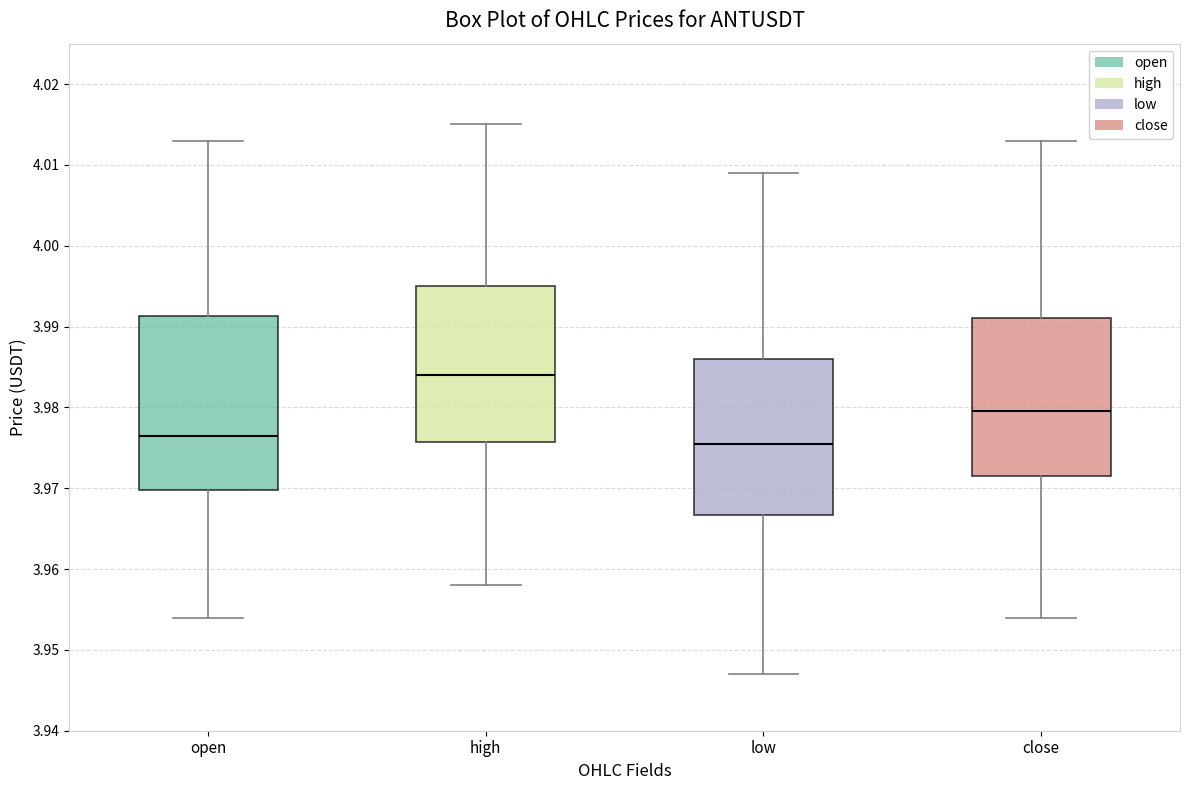

Reading left to right, transcribe this box plot: for each box, give where its median line is, the range the box spans, and where its two whiskers end, as read against the y-axis. The values are not printed on the chart, so give them approximately, as read against the axis.

open: median 3.977, box 3.970 to 3.991, whiskers 3.954 to 4.013
high: median 3.984, box 3.976 to 3.995, whiskers 3.958 to 4.015
low: median 3.976, box 3.967 to 3.986, whiskers 3.947 to 4.009
close: median 3.980, box 3.972 to 3.991, whiskers 3.954 to 4.013